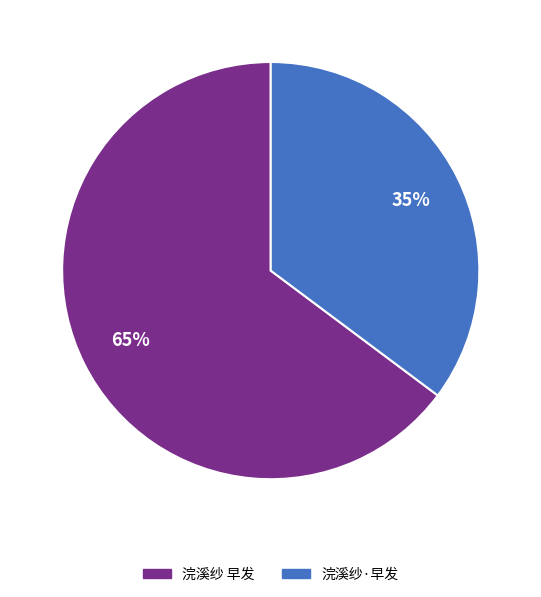

To the nearest percent, what is the difference between the largest and smallest slice percentages?

30%